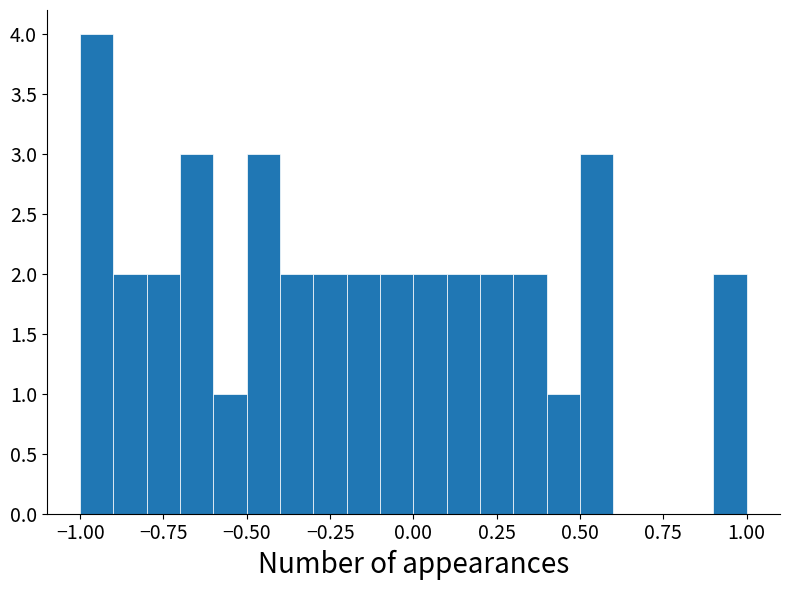

Read against the x-axis, roughly where is the centre of the tallest bar?

-0.95